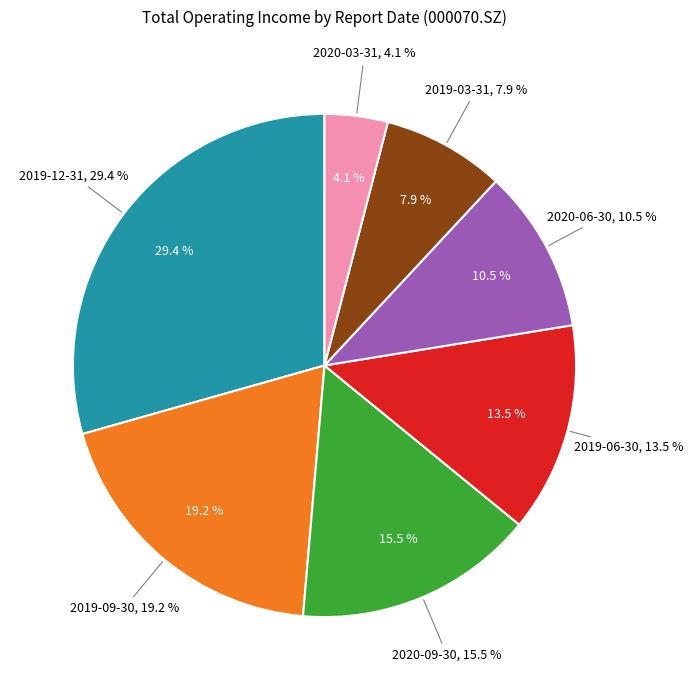

Combined, do 2020-06-30 and 2019-03-31 account for over 50%?

No